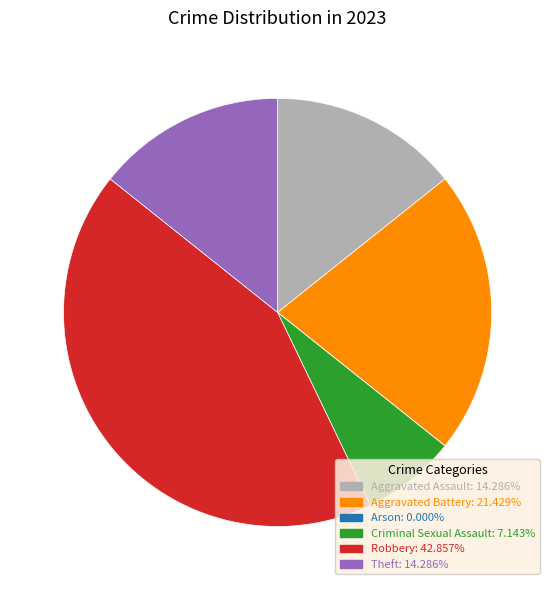

Which category has the biggest portion of the pie?

Robbery